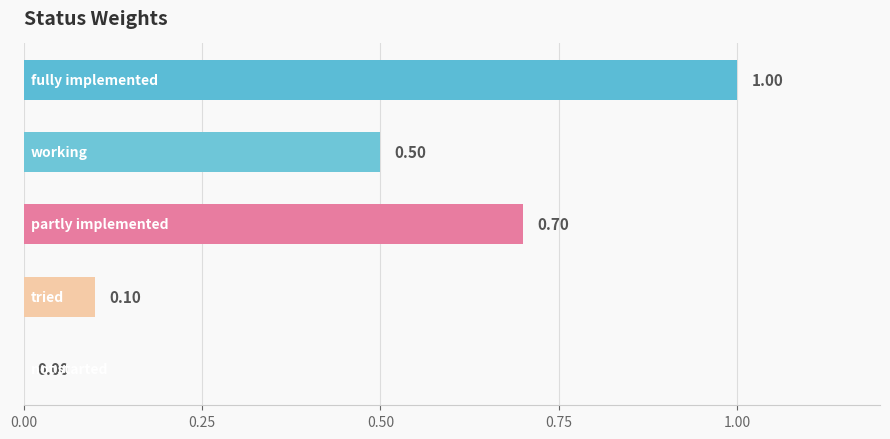

What is the sum of all values?

2.3